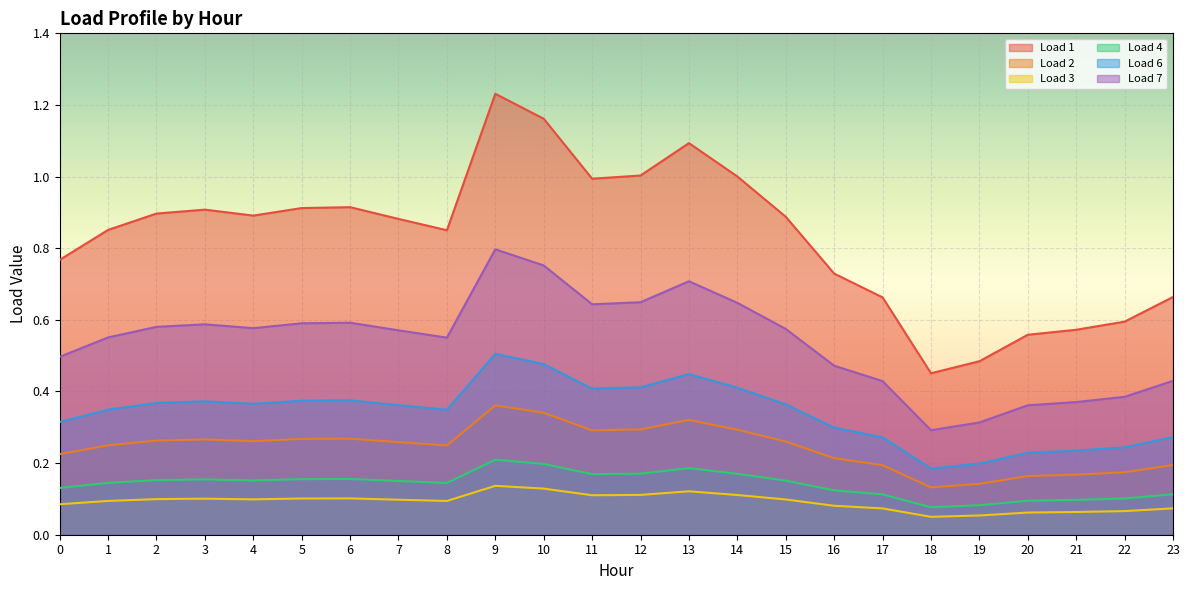

In Load 4, how many points are higher than both neighbors (excluding endpoints)?

4